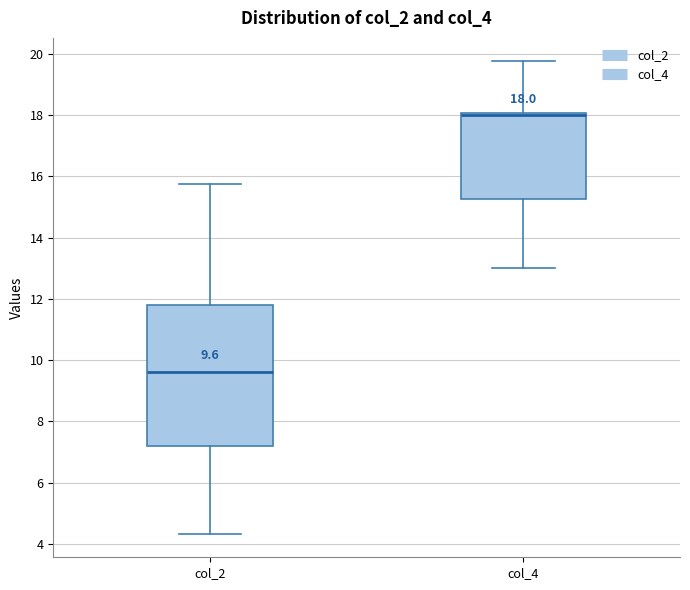

Comparing the boxes themselves (not the whiskers), which one is the tallest?

col_2